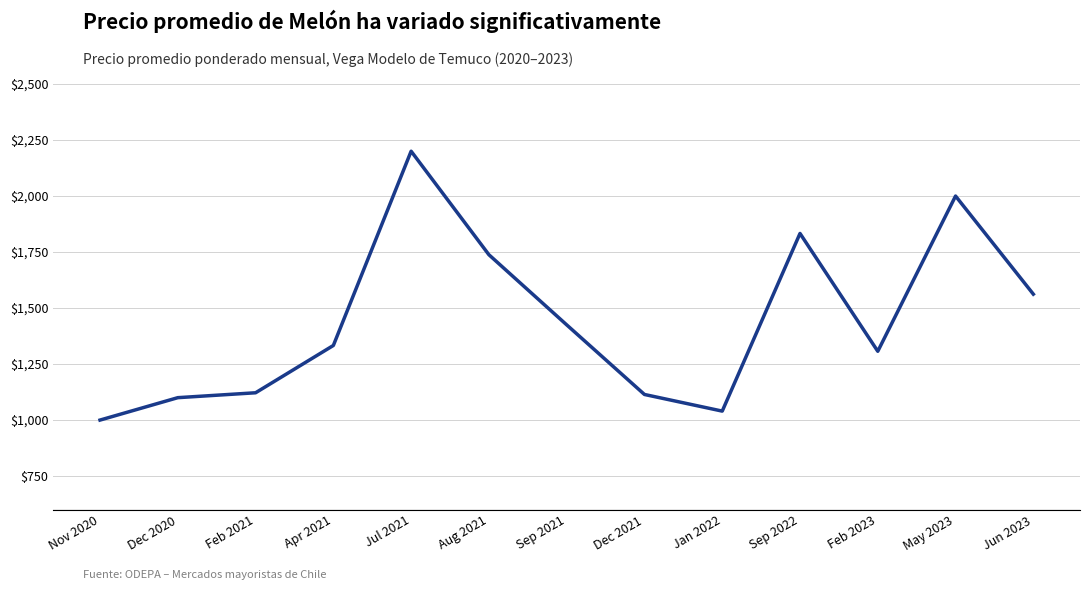

Where is the data nearest to the value 1600?

Jun 2023